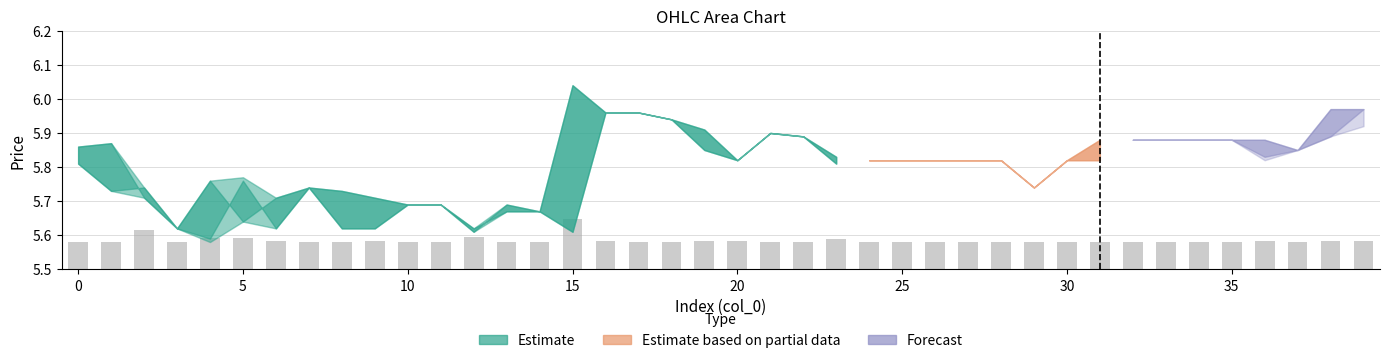

Count the values in the range 5 to 6.

40